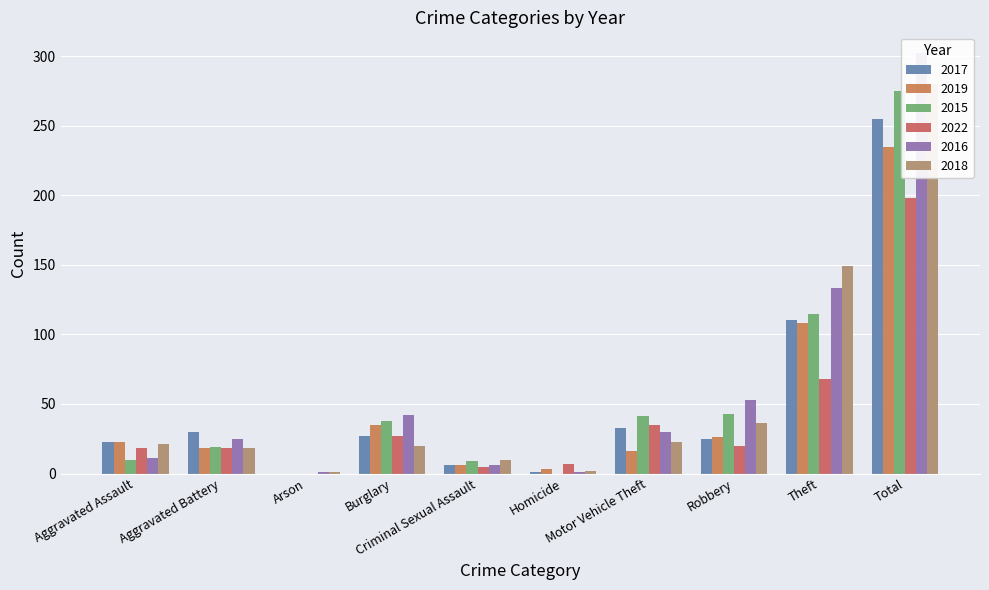

Are the bars horizontal?

No